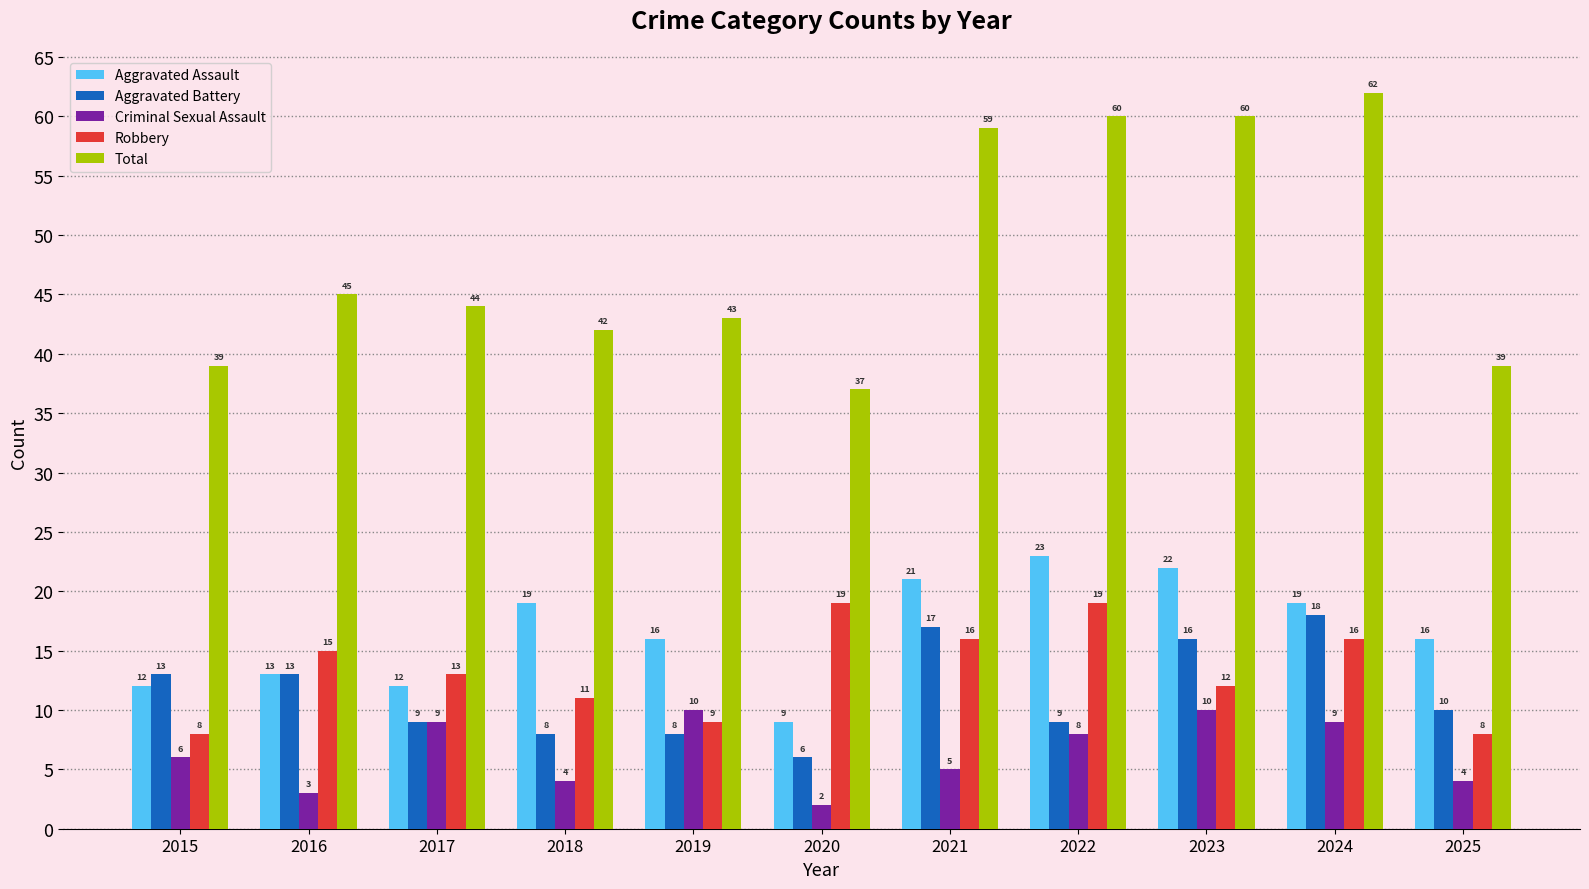

Are the bars grouped side by side (vs. stacked)?

Yes